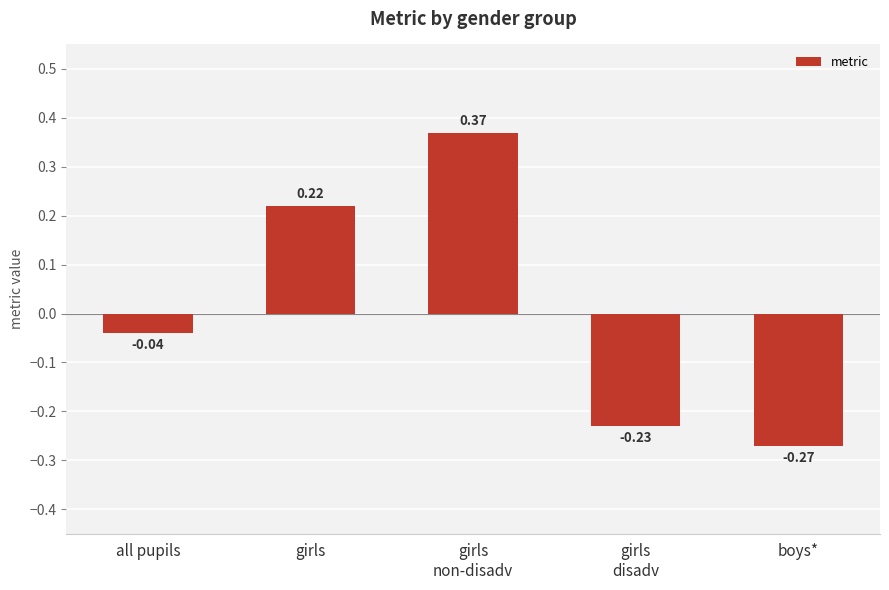

Which has a higher value, boys* or all pupils?

all pupils